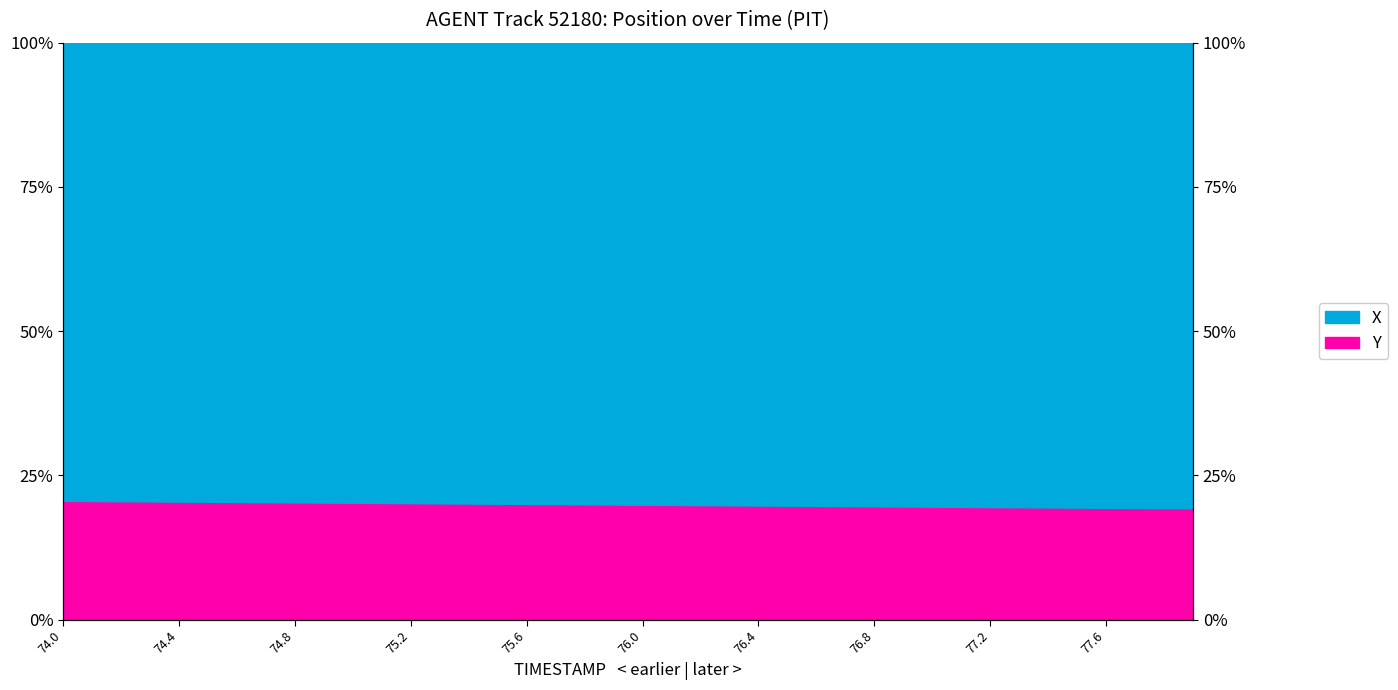

What is the average value?

0.2